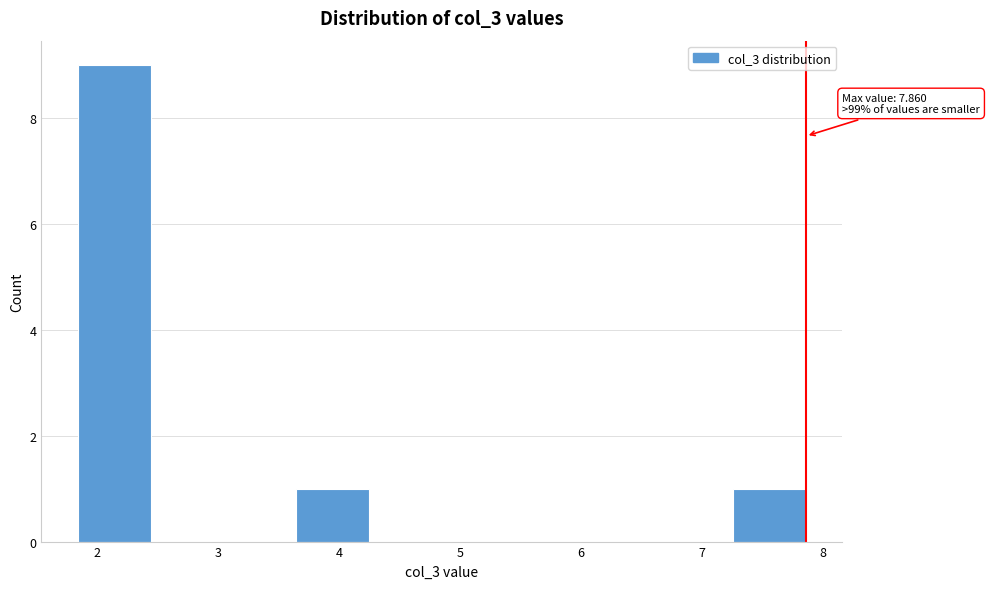

Which range on the x-axis has the tallest bar?

1.8 to 2.4